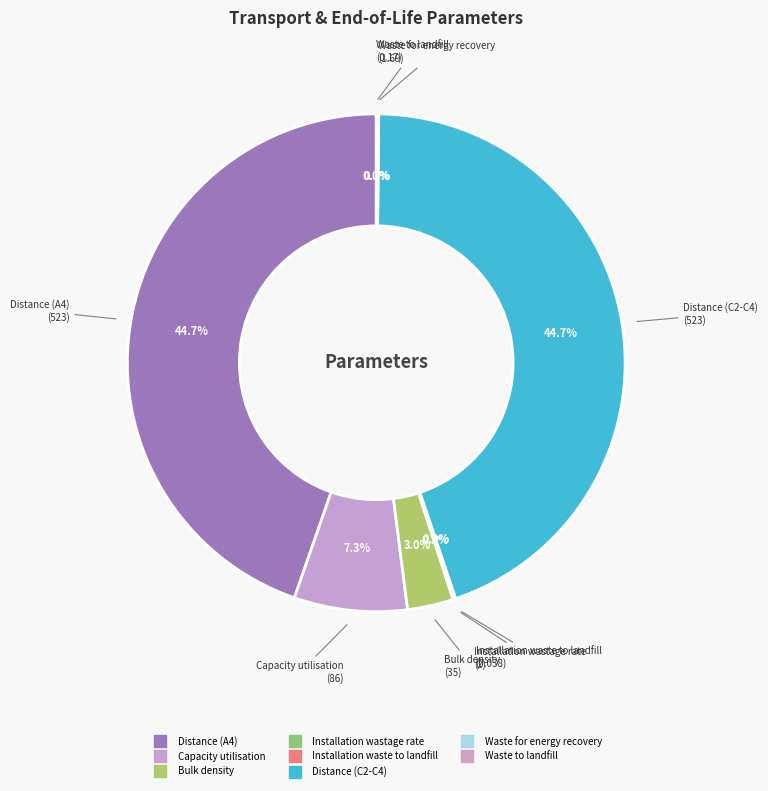

To the nearest percent, what is the average slice percentage?

13%